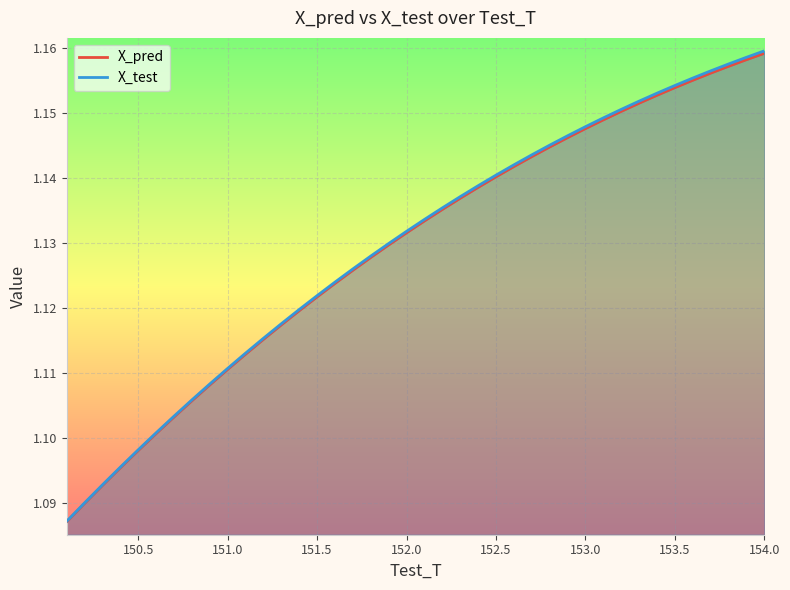

Is the value of X_pred at 153.799999999996 greater than the value of X_test at 152.499999999996?

Yes